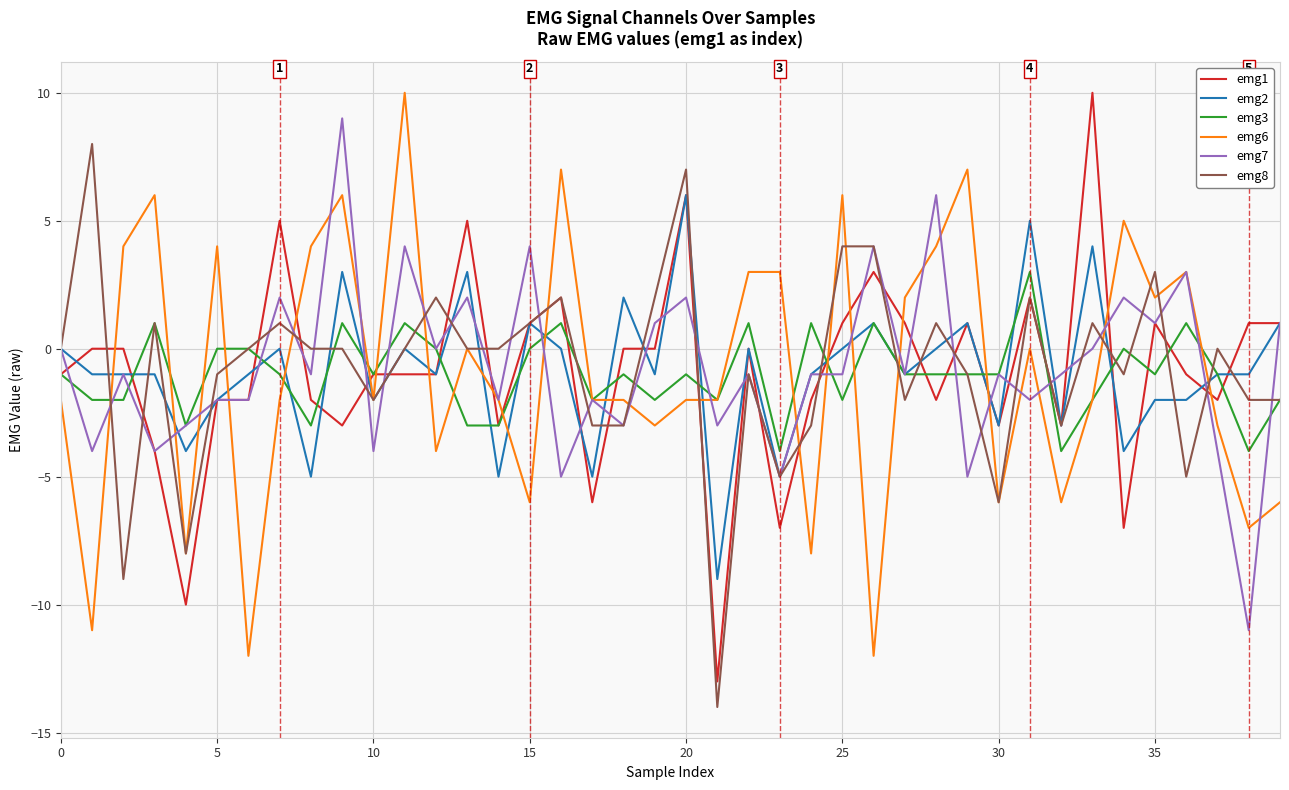

Does the chart have visible grid lines?

Yes